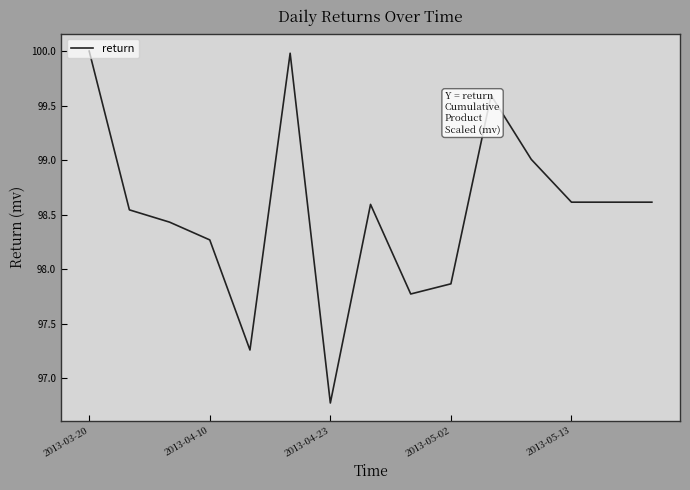

What is the greatest value displayed?

100.0